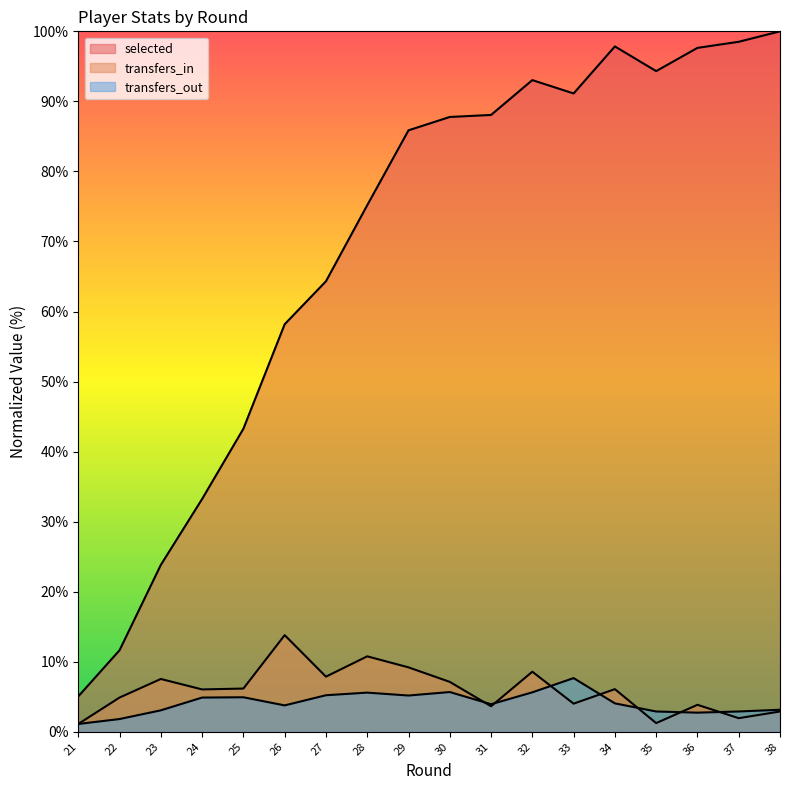

Rank the categories by transfers_in value from lowest to highest.

21, 35, 37, 38, 31, 36, 33, 22, 24, 34, 25, 30, 23, 27, 32, 29, 28, 26